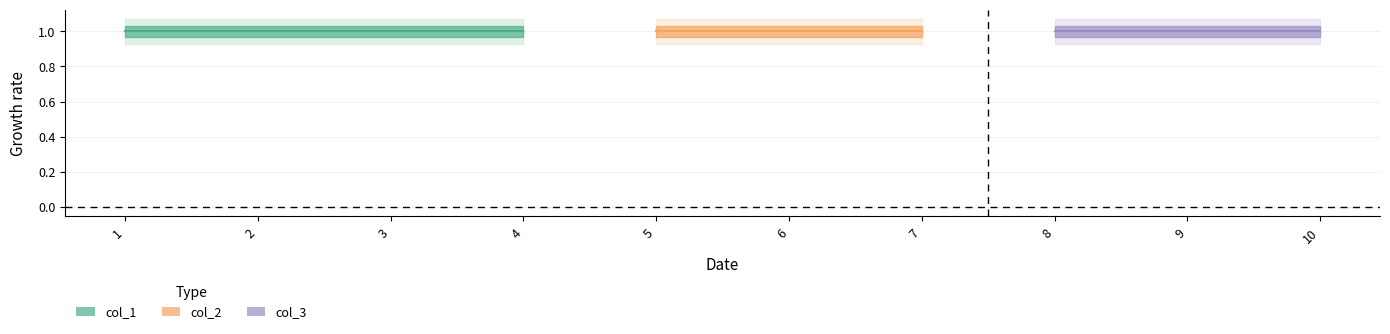

Count the number of categories in the chart.

10